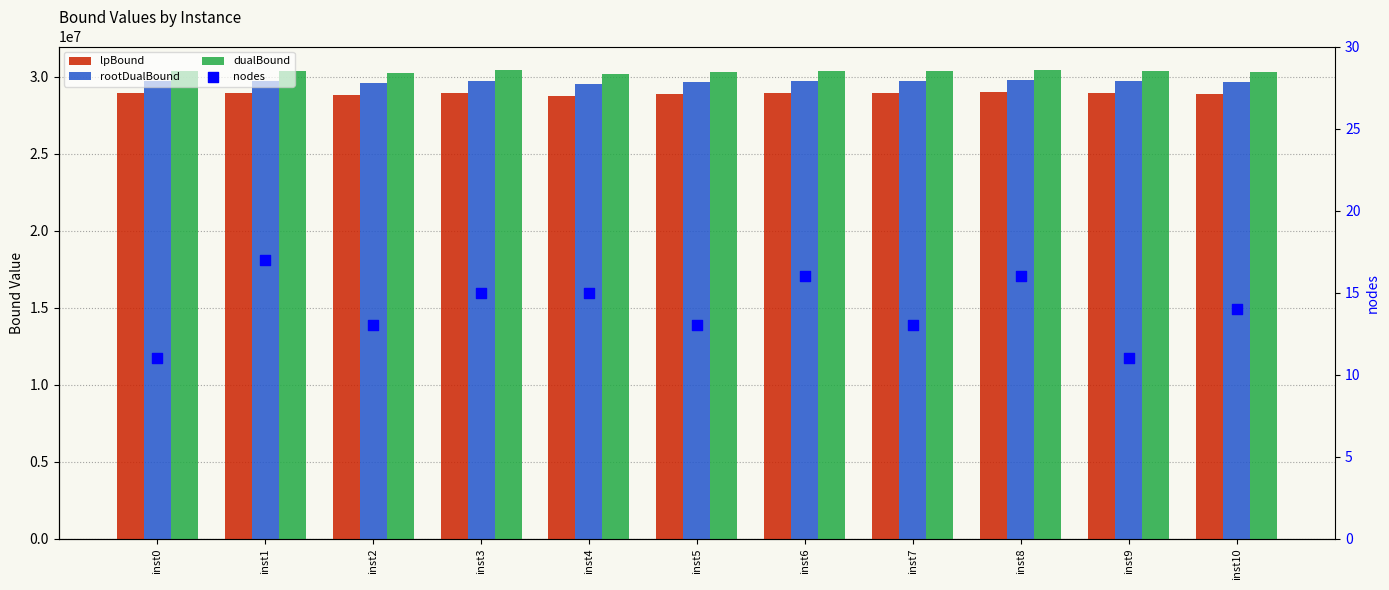

At how many categories does at least one series exceed 20008092?

11